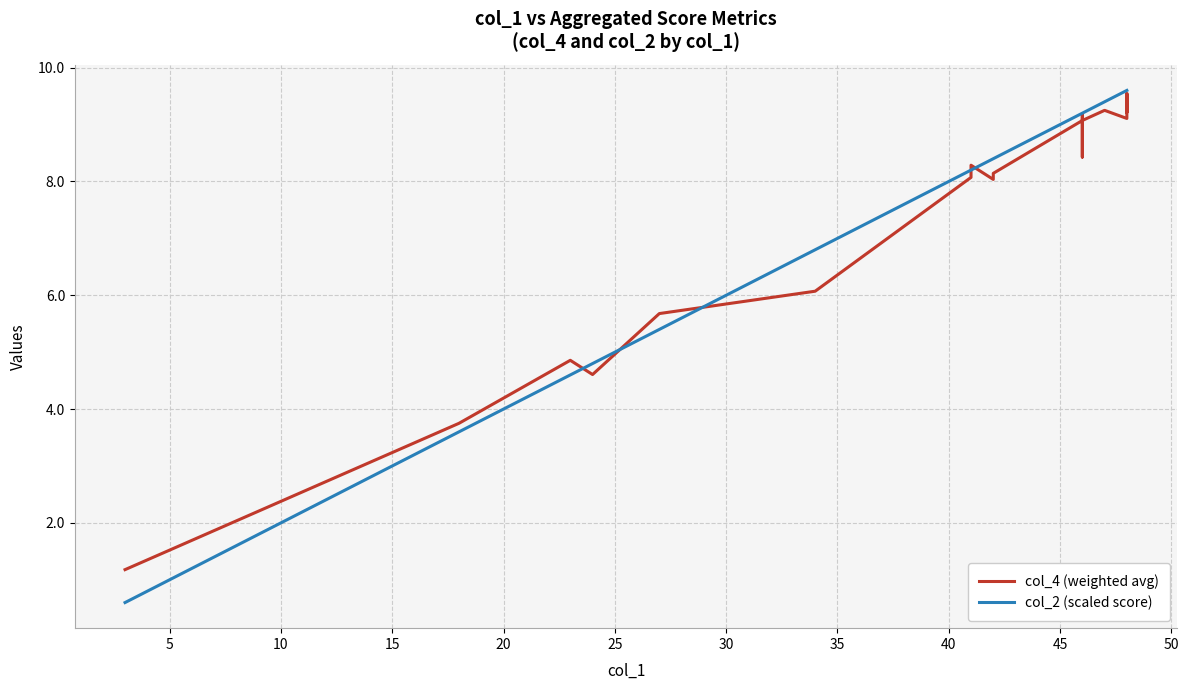

Which series has the largest range (max minus min)?

col_2 (scaled score)